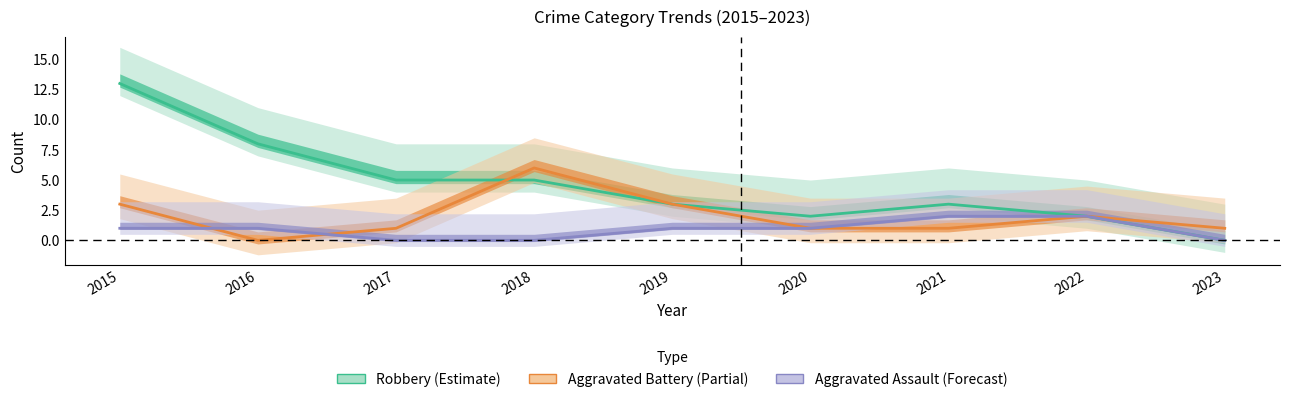

True or false: Aggravated Assault (Forecast) and Robbery (Estimate) intersect in this chart.

False